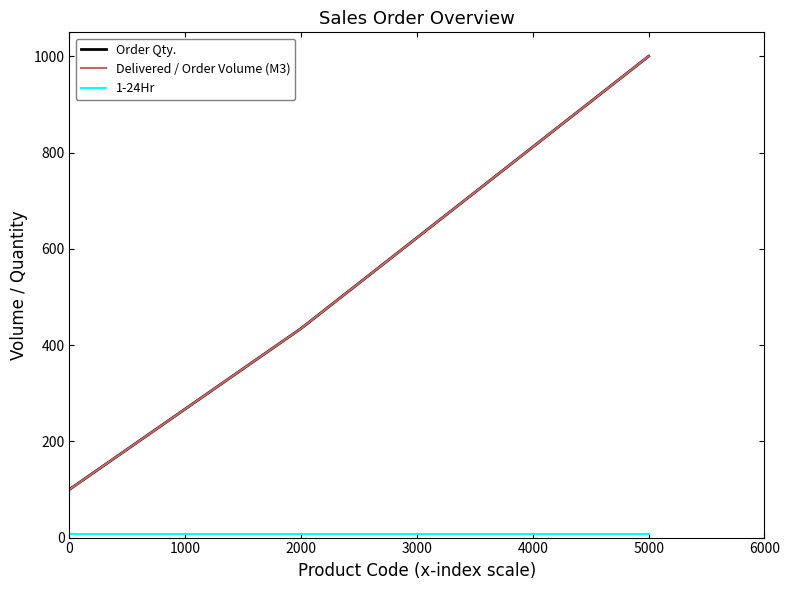

Does the chart display data point markers on the line(s)?

No